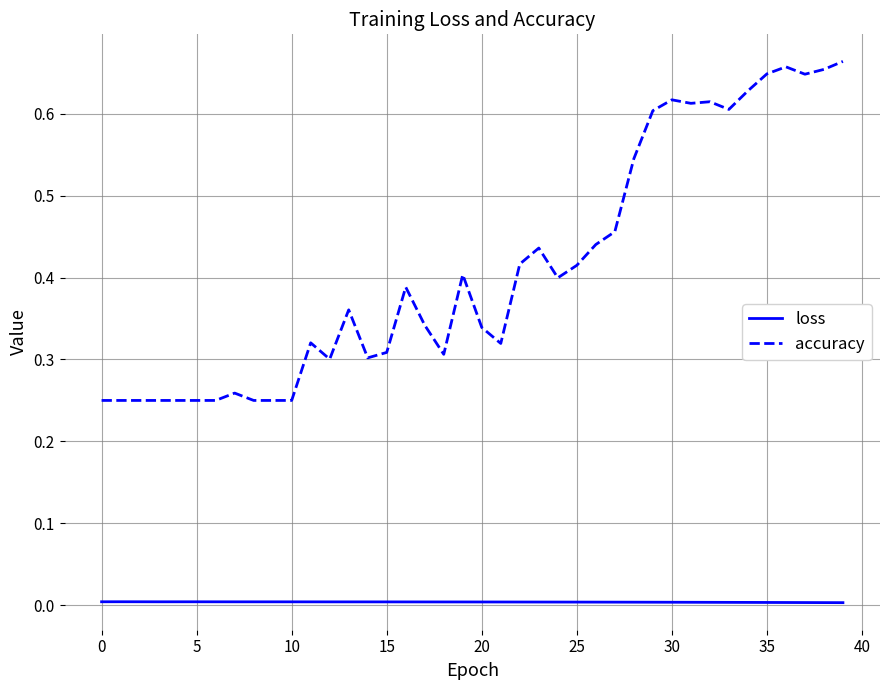

Which series has the largest total across all categories?

accuracy